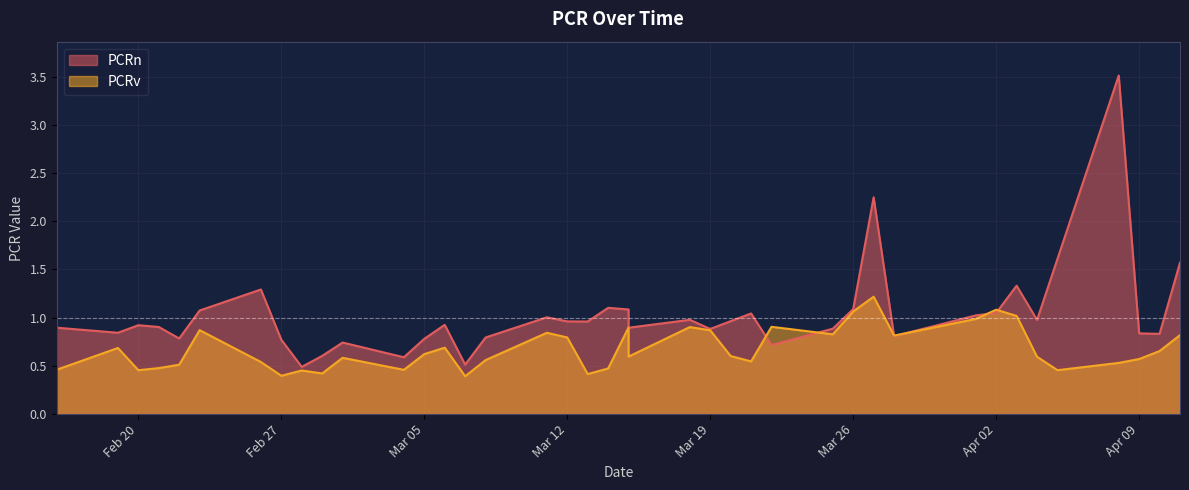

Where is the first local maximum for PCRv?

2024-02-19